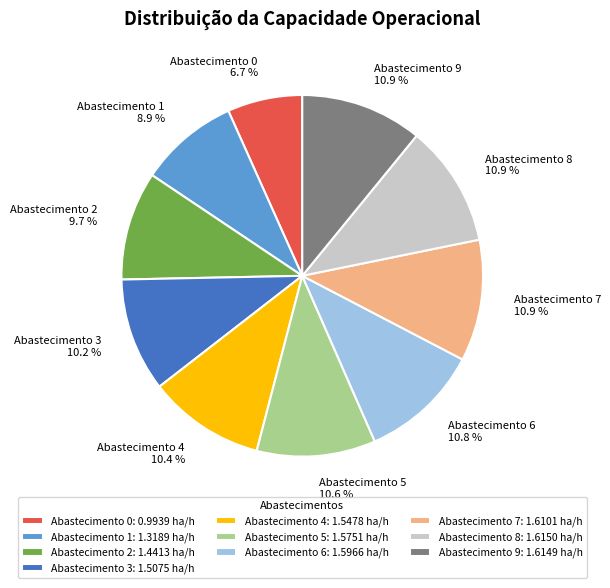

Between Abastecimento 2 9.7 % and Abastecimento 5 10.6 %, which is larger?

Abastecimento 5 10.6 %